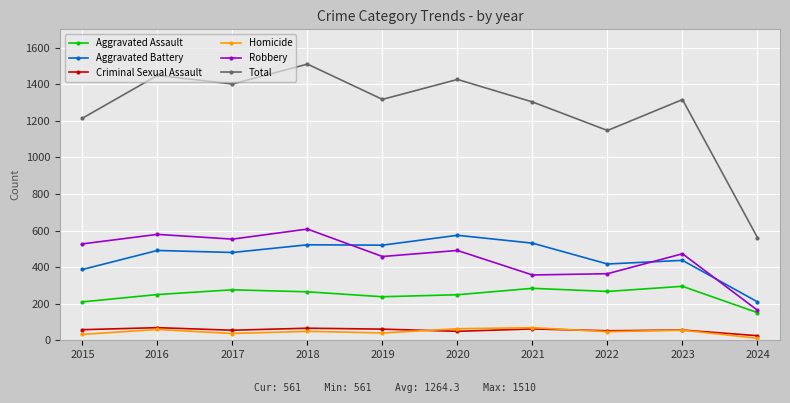

Which category has the highest value in the Total series?

2018